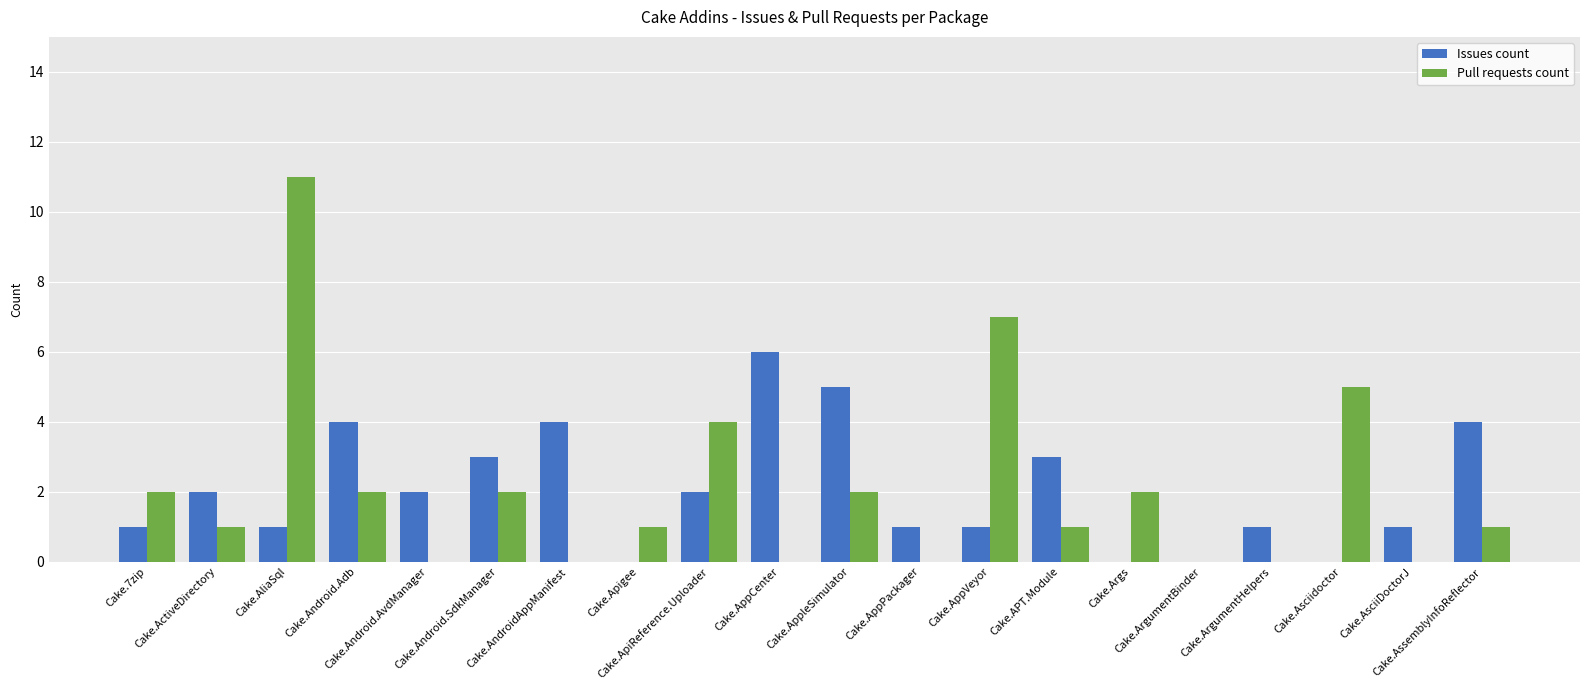

What is the sum of all Issues count values?

41